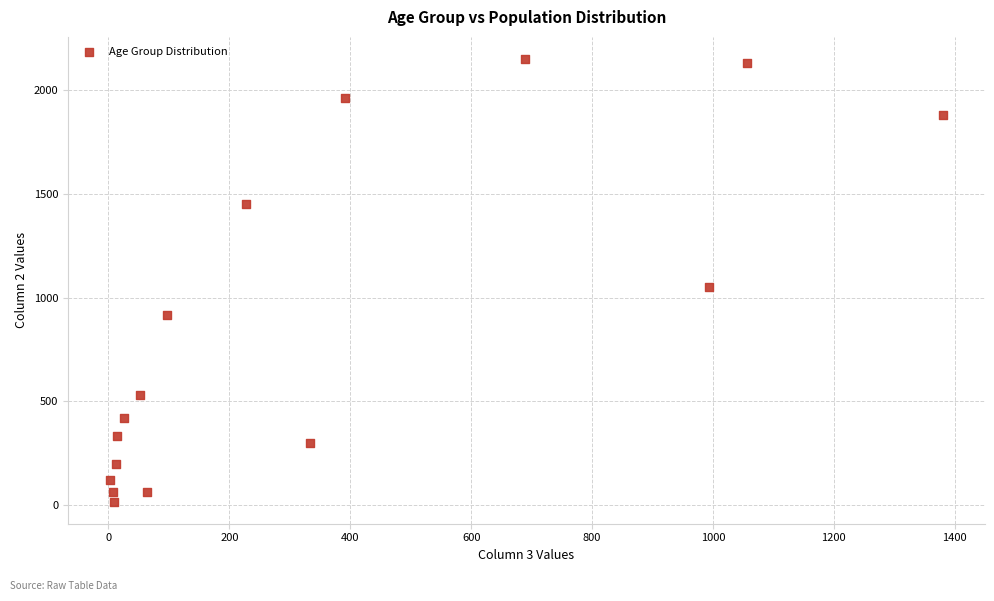

What is the range of Y values (max minus min)?

2136